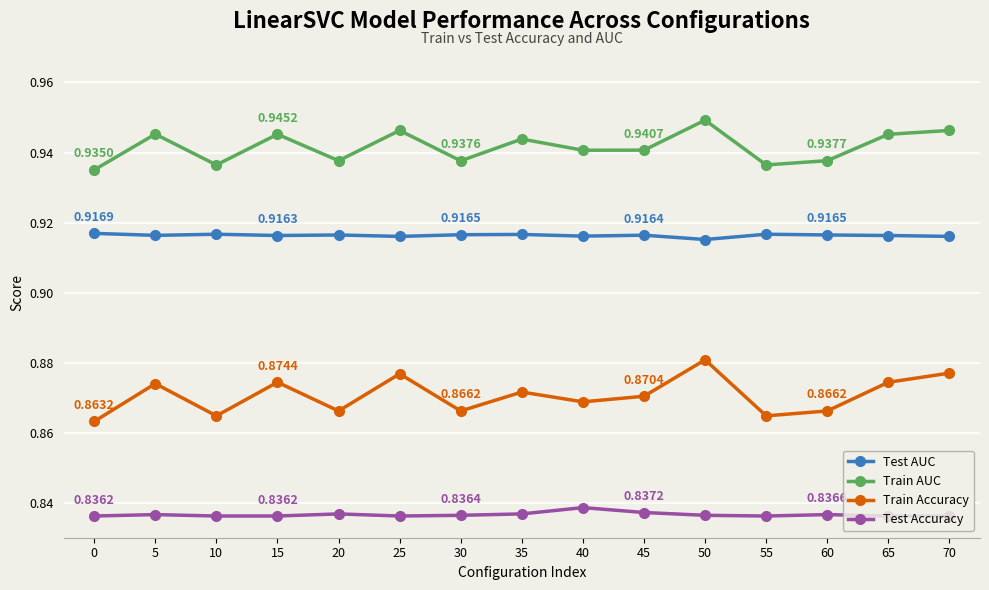

What is the spread (max minus min) of values at 50?

0.1